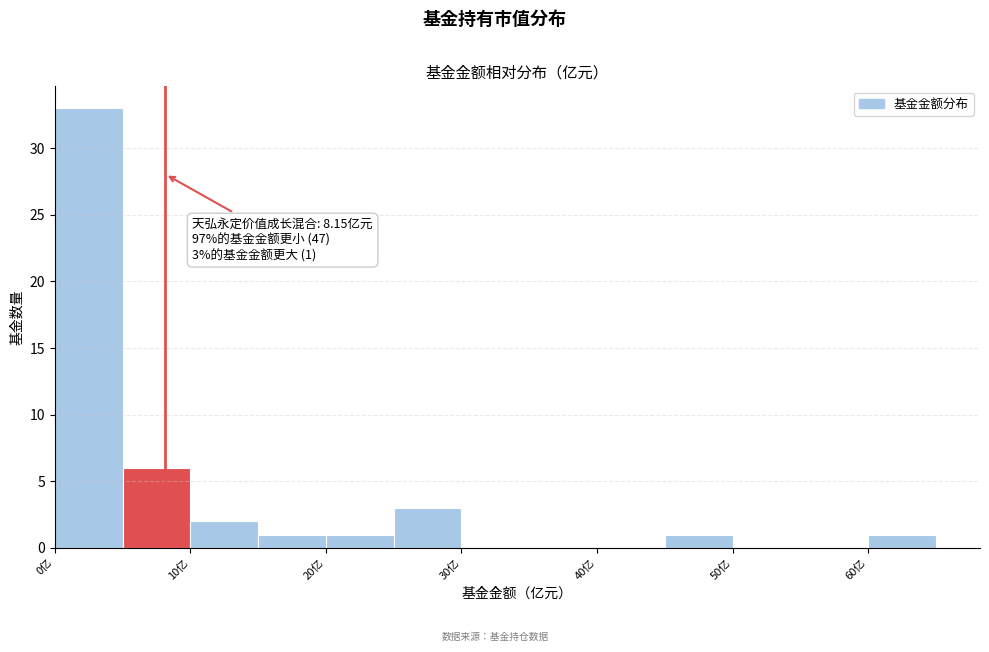

Over which range of the x-axis is the bar tallest?

0 to 5